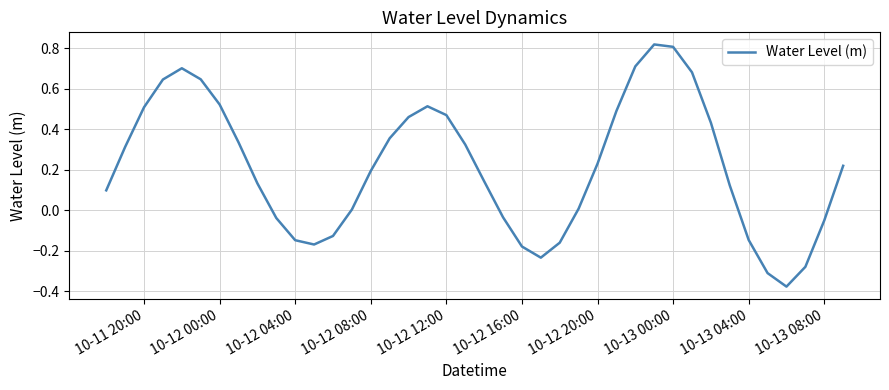

How many lines are shown in the chart?

1